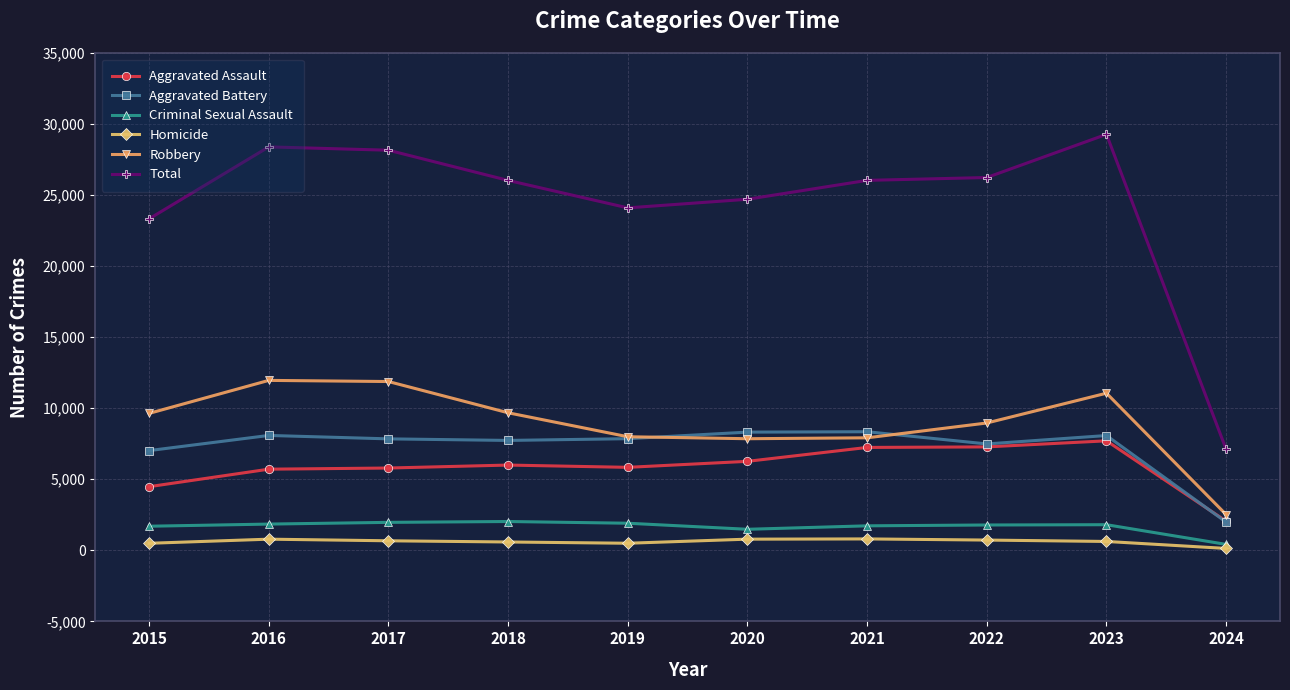

Where is Aggravated Assault nearest to the value 4879?

2015